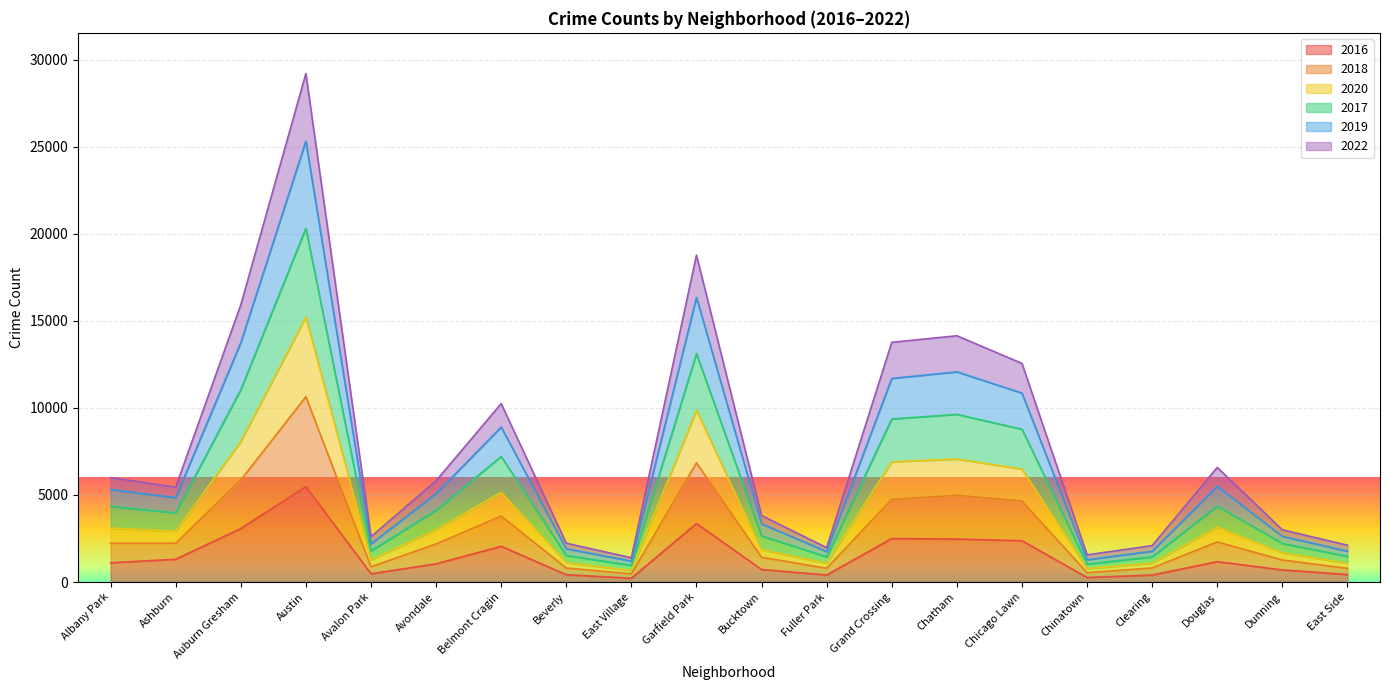

The value of 2017 at Douglas is 4361. True or false?

True